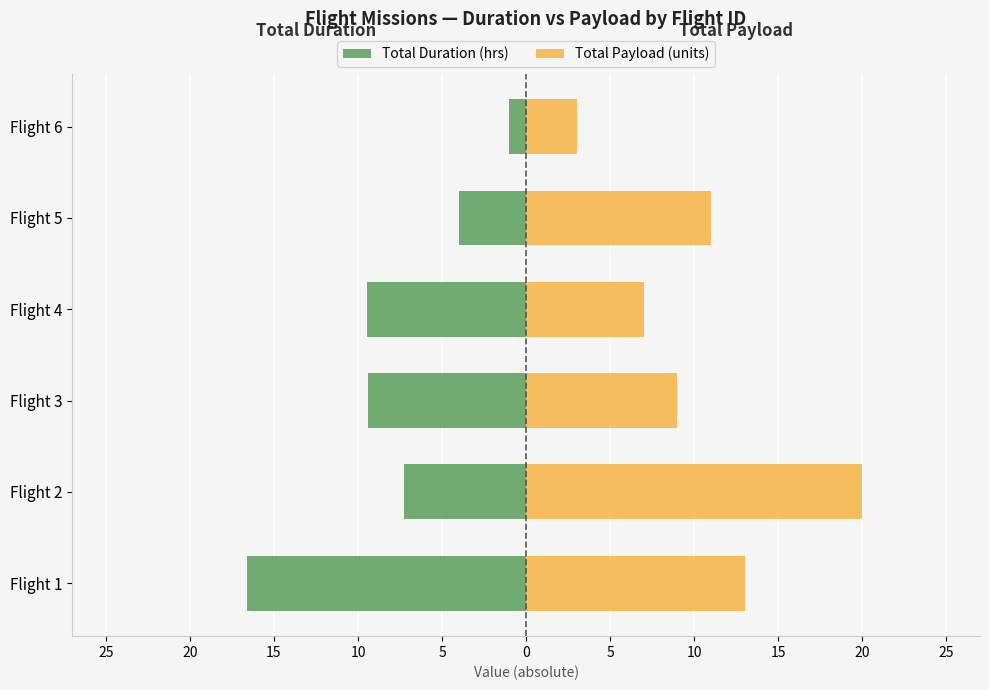

Rank the series by their average value, from highest to lowest.

Total Payload (units), Total Duration (hrs)